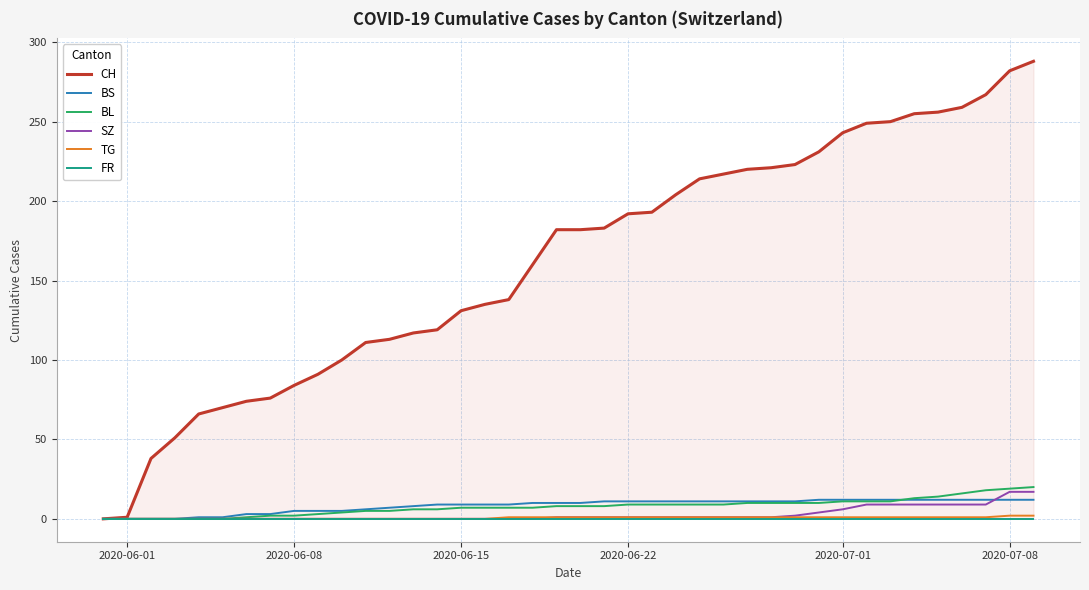

Is the value of BS at 30 greater than the value of BL at 6?

Yes